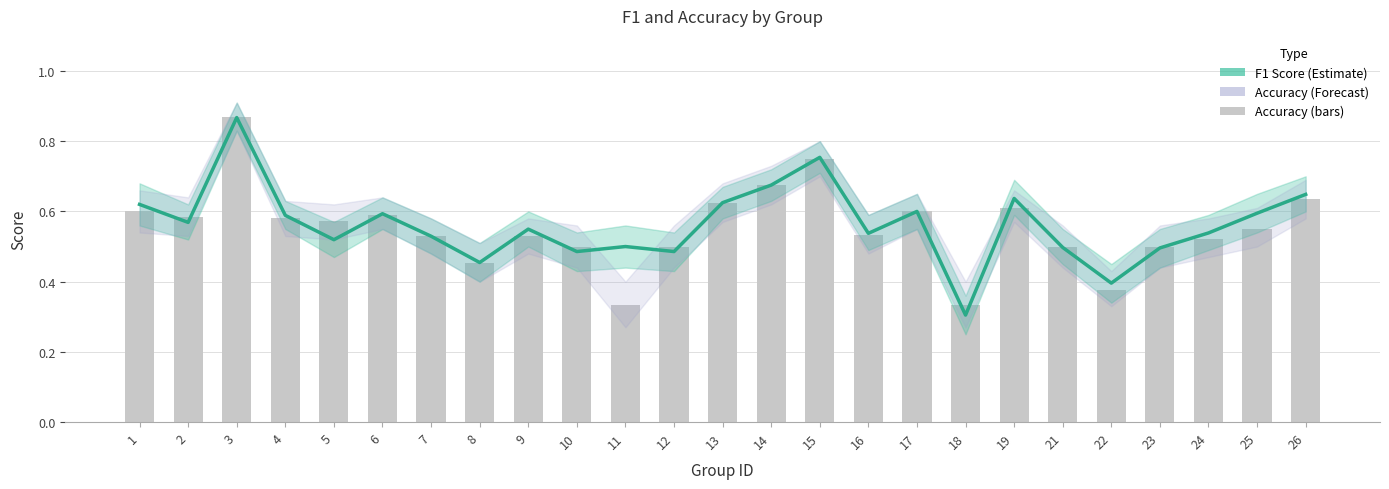

Between 7 and 9, which is larger?

9